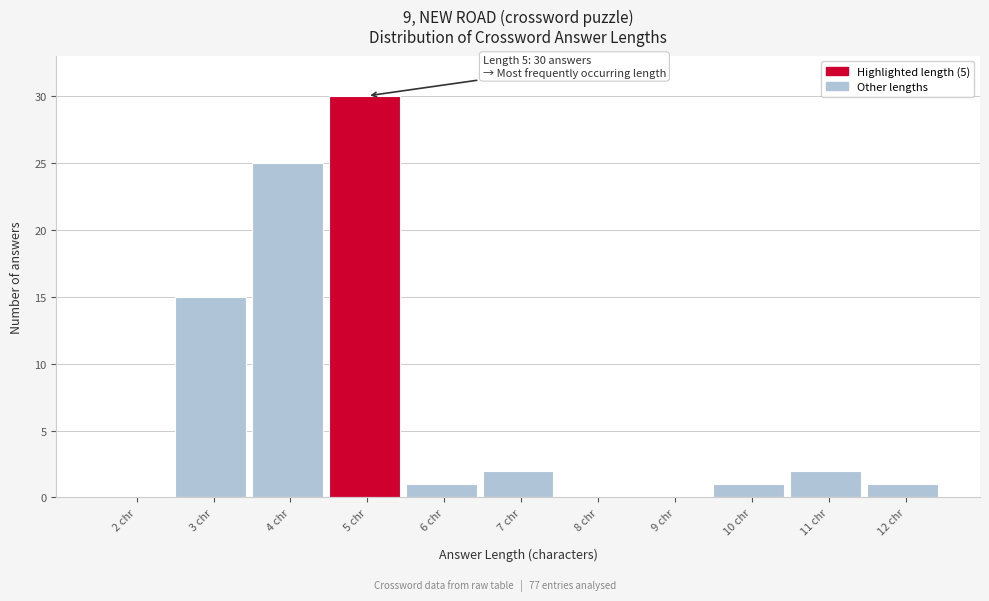

Reading left to right, extract all data points from this chart.

2 chr=0	3 chr=15	4 chr=25	5 chr=30	6 chr=1	7 chr=2	8 chr=0	9 chr=0	10 chr=1	11 chr=2	12 chr=1